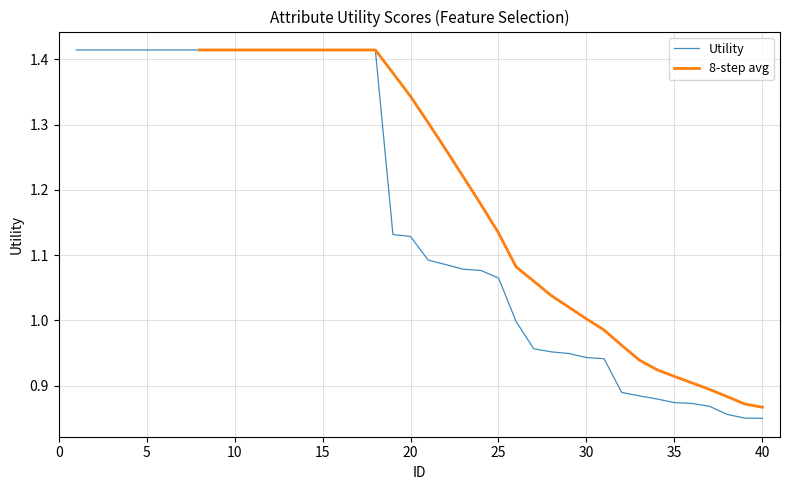

True or false: the data shows 0.4 at 35.

False